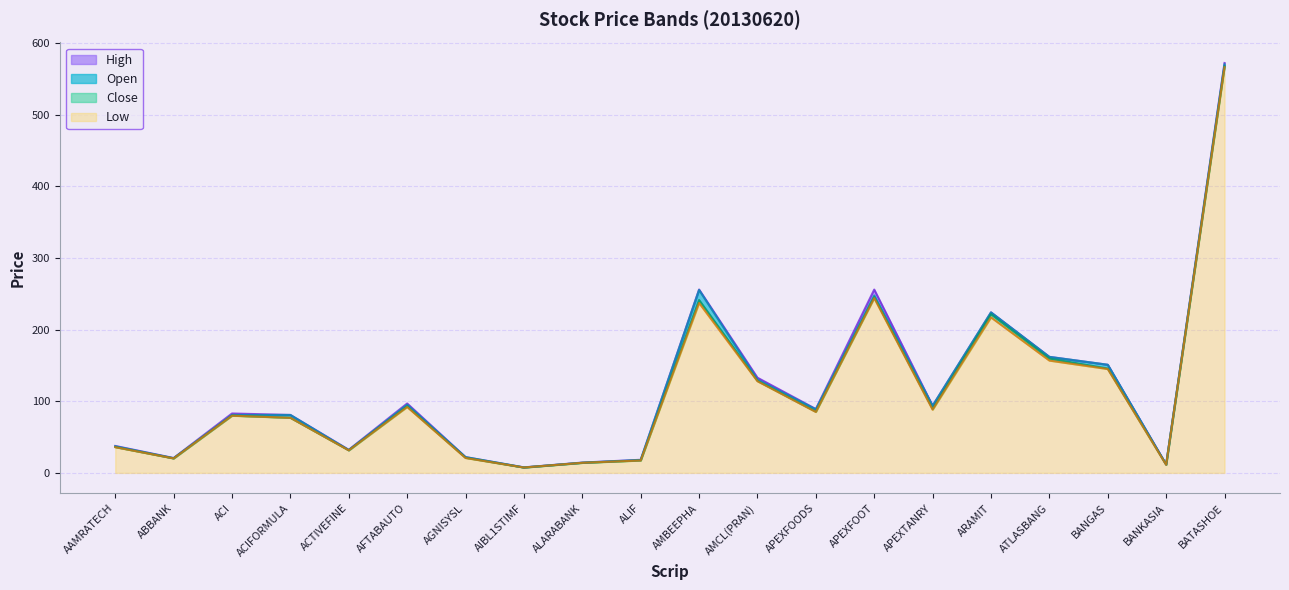

What is the difference between the High values at BATASHOE and ATLASBANG?

410.1